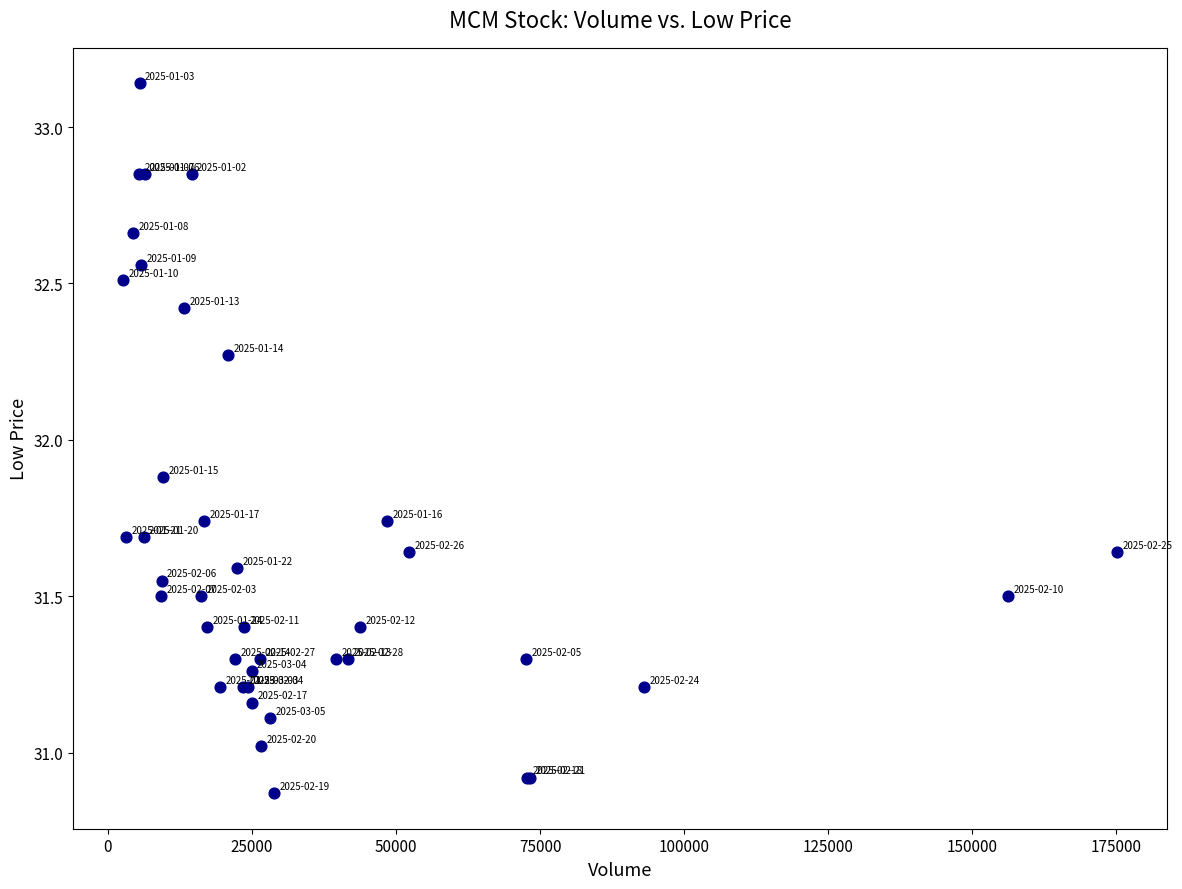

What Y value in the scatter plot is closest to 32?

31.9